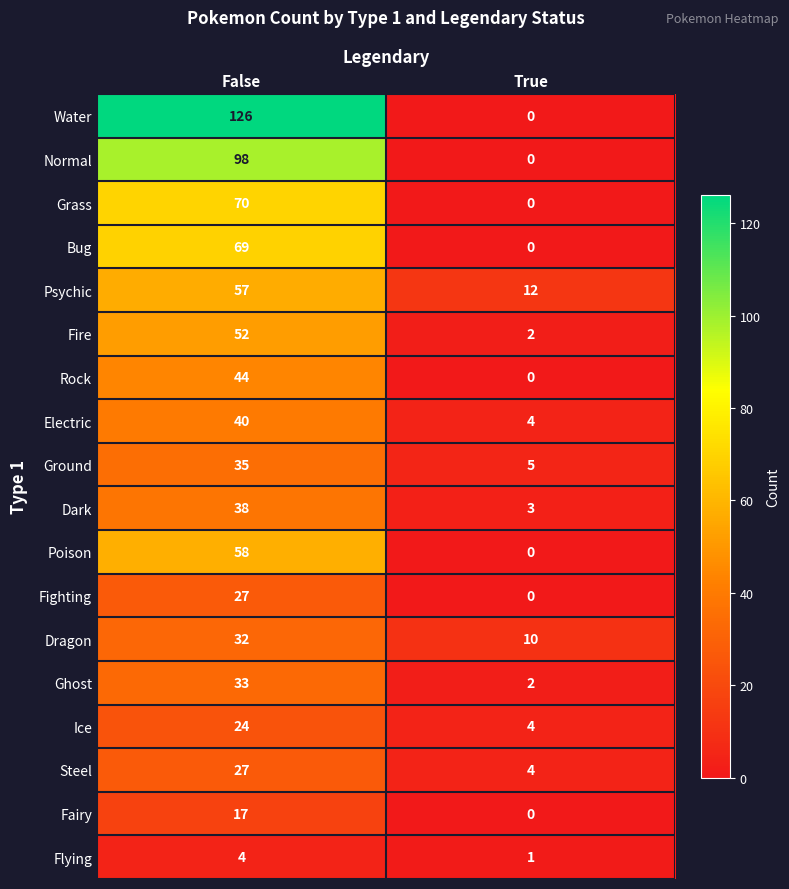

Which series has the largest total across all categories?

Water